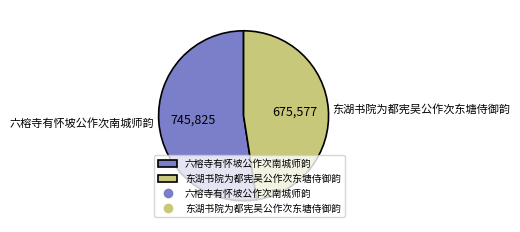

Is it true that 六榕寺有怀坡公作次南城师韵 is 52% of the pie?

True